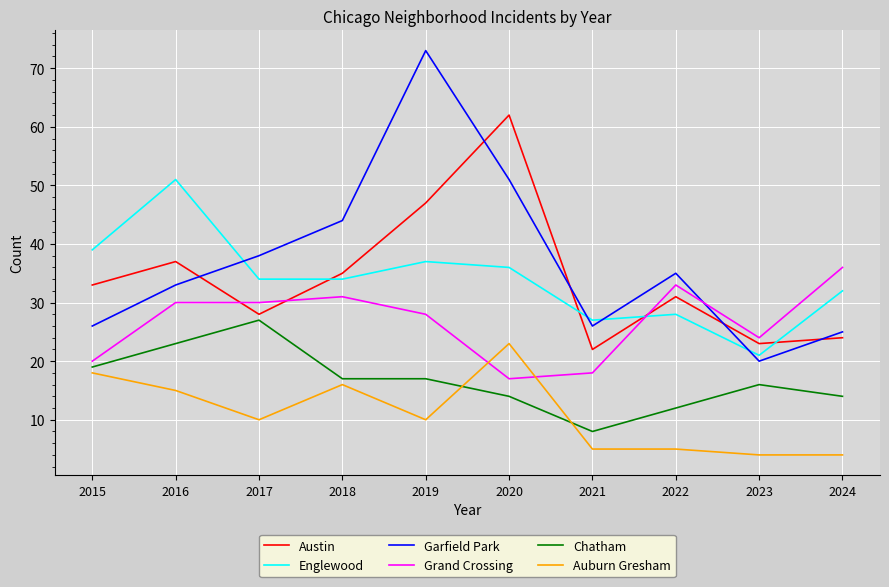

In Austin, how many points are lower than both neighbors (excluding endpoints)?

3